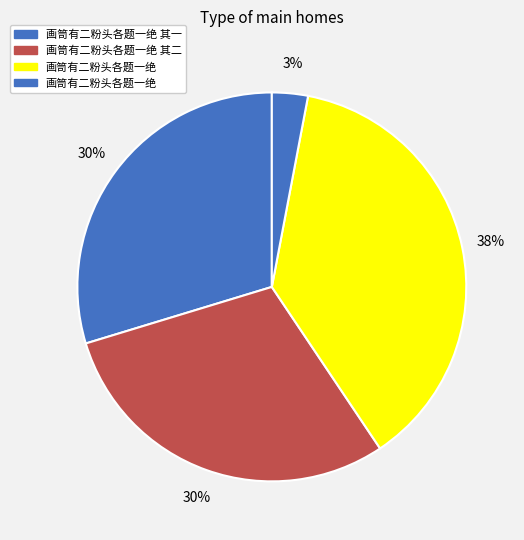

How many slices are in this pie chart?

4